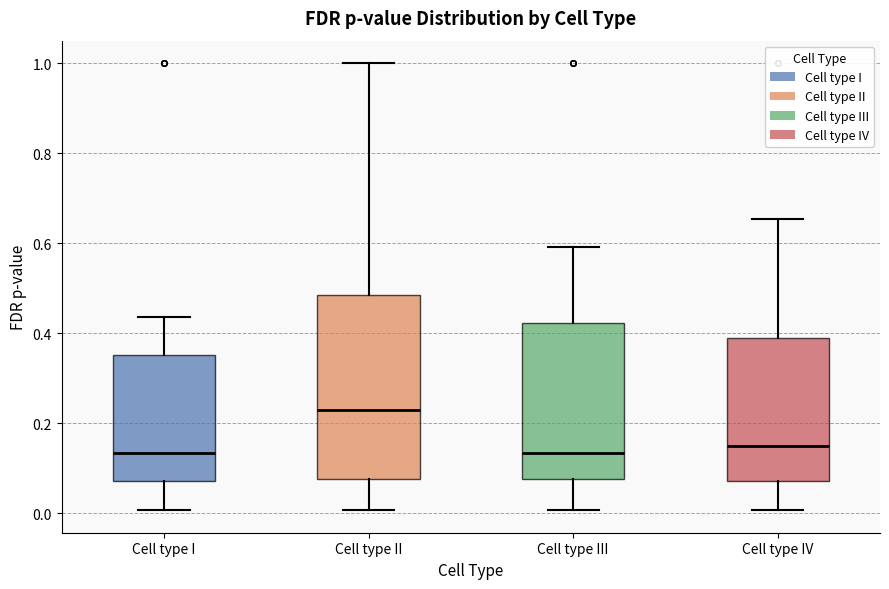

Where does the median line of the box for Cell type I sit on the y-axis? The values are not printed on the chart, so give them approximately, as read against the axis.

0.14